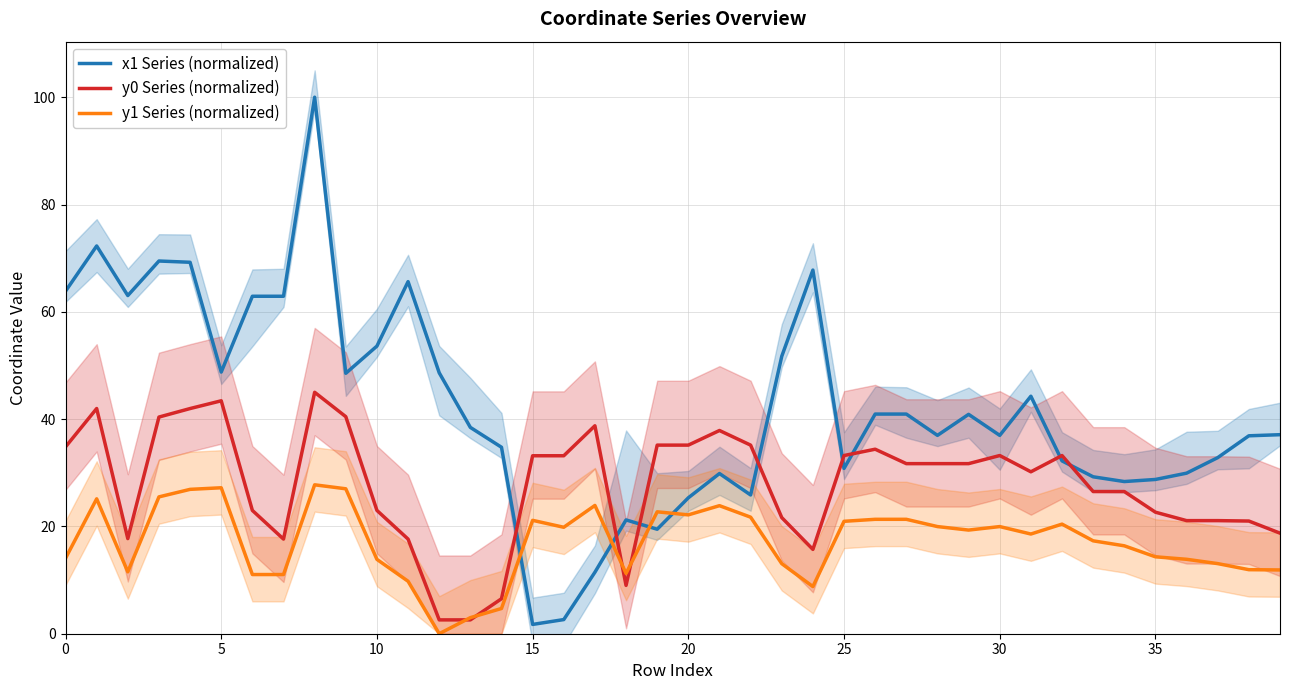

Reading right to left, list all the values displayed in this chart.

x1 Series (normalized): 37.1	36.9	32.8	29.9	28.8	28.4	29.2	32.2	44.3	37.0	40.9	37.0	40.9	40.9	30.8	67.8	51.7	25.9	29.9	25.3	19.5	21.2	11.5	2.6	1.7	34.8	38.5	48.6	65.6	53.6	48.5	100.0	62.9	62.9	48.8	69.2	69.5	63.0	72.3	63.8
y0 Series (normalized): 18.7	21.0	21.1	21.1	22.7	26.5	26.5	33.2	30.2	33.2	31.7	31.7	31.7	34.4	33.2	15.7	21.6	35.2	37.9	35.2	35.2	9.0	38.8	33.2	33.2	6.5	2.6	2.6	17.6	23.0	40.5	45.0	17.6	23.0	43.4	42.0	40.4	17.7	42.0	34.8
y1 Series (normalized): 11.9	11.9	13.1	13.9	14.3	16.4	17.3	20.4	18.6	20.0	19.3	20.0	21.3	21.3	21.0	8.8	13.1	21.7	23.9	22.2	22.7	11.2	23.9	19.8	21.1	4.7	3.0	0.0	9.8	13.9	27.0	27.8	11.0	11.0	27.2	26.9	25.5	11.5	25.1	14.1